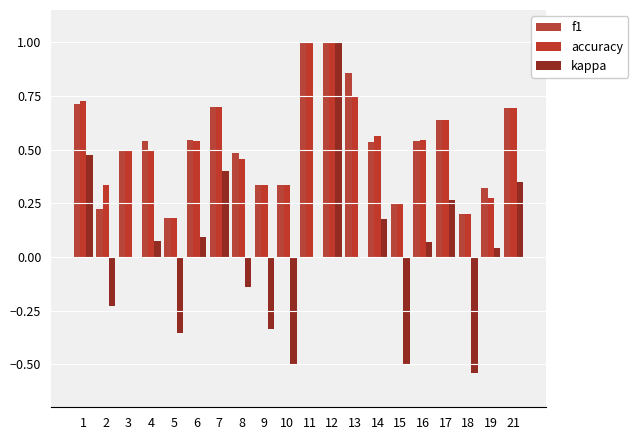

At how many categories does at least one series exceed 0?

20